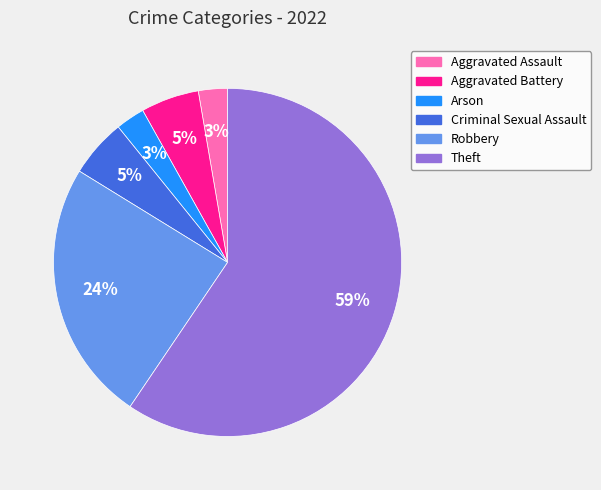

Do Aggravated Battery and Aggravated Assault together represent more than half of the pie?

No